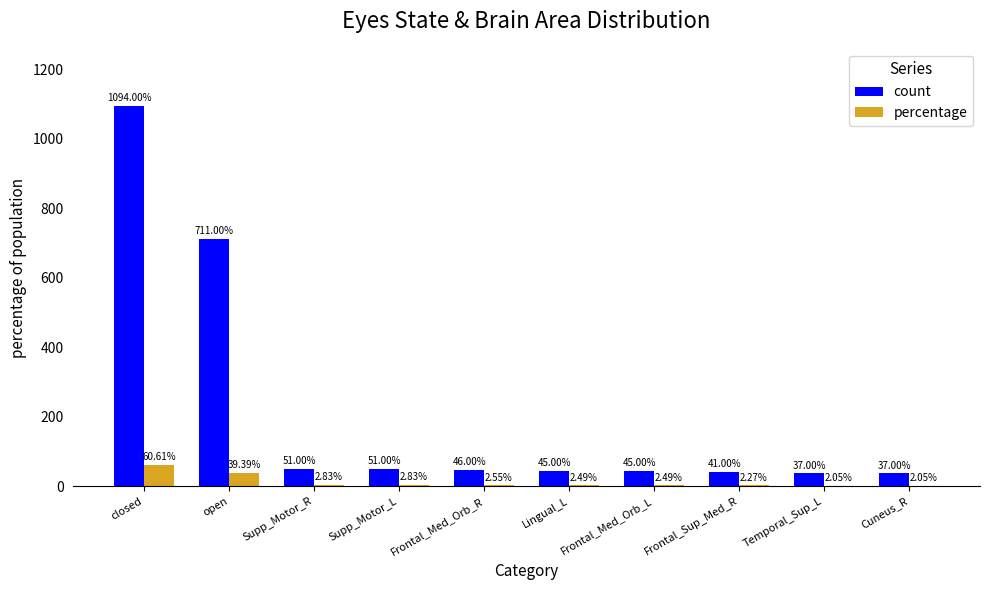

What is the sum of the count values at open and Lingual_L?

756.0